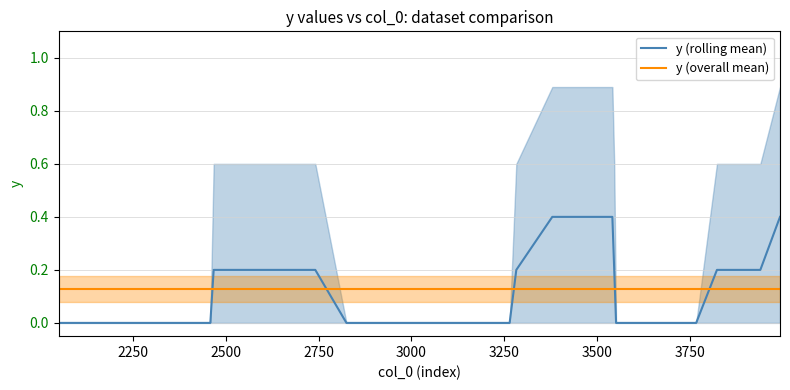

How many y (rolling mean) values are between 0 and 1?

39